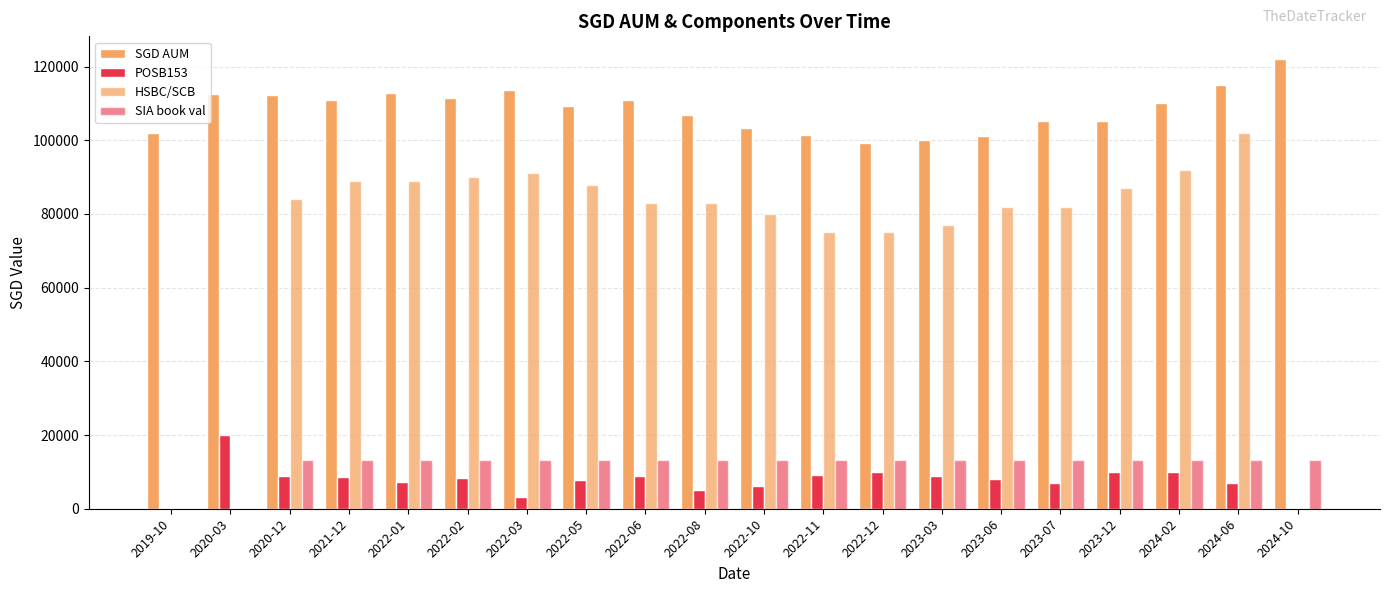

Count the number of data series in this chart.

4